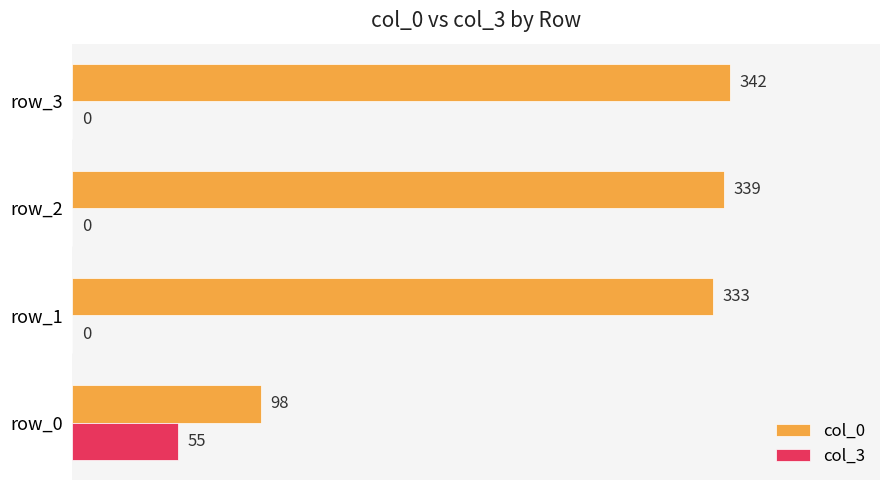

Which series has the largest total across all categories?

col_0